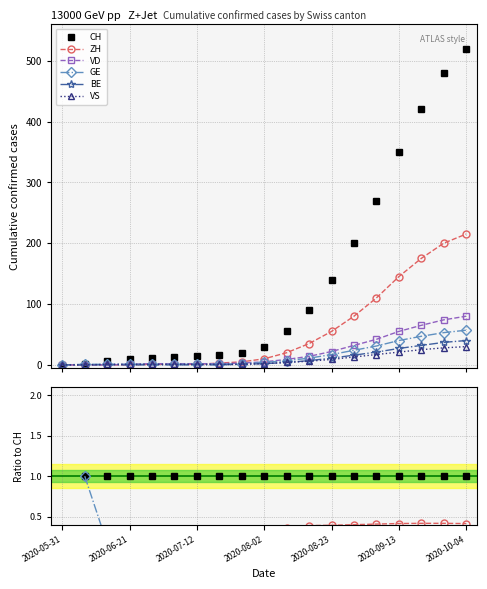

The GE series shows 0.1 at 8. True or false?

True